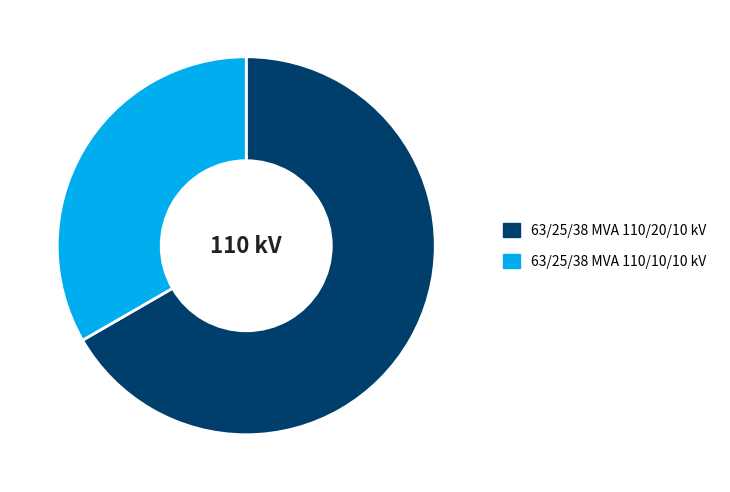

Which has a higher value, 63/25/38 MVA 110/10/10 kV or 63/25/38 MVA 110/20/10 kV?

63/25/38 MVA 110/20/10 kV